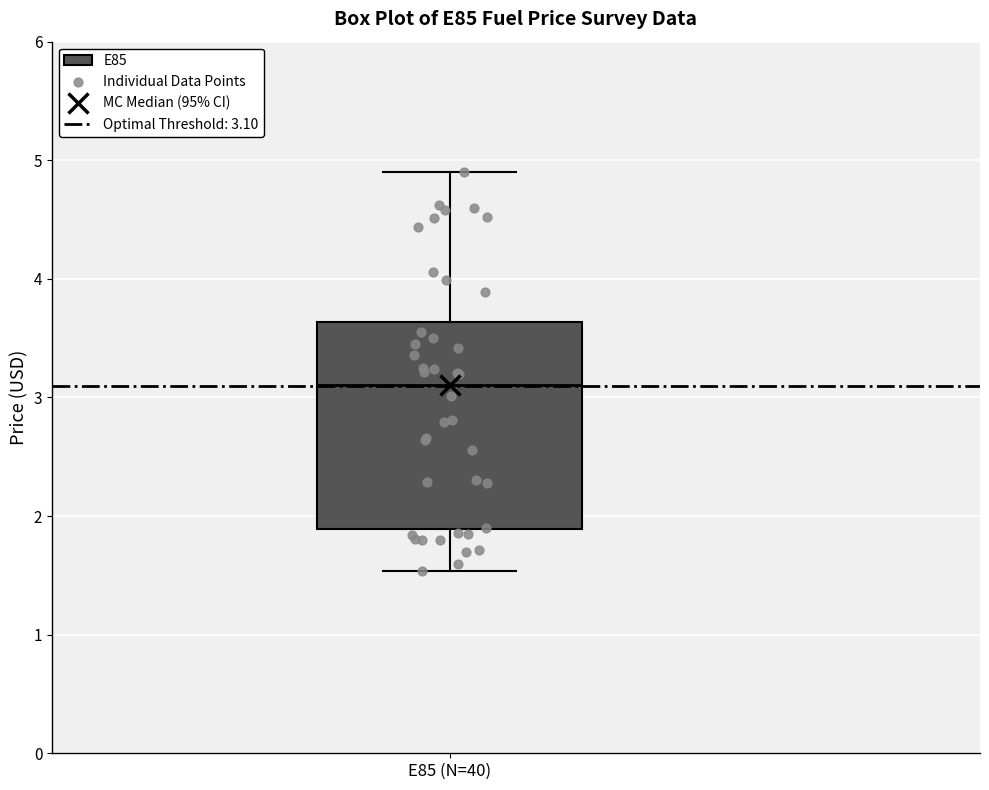

Read this box plot against the y-axis: the position of the median line, the range covered by the box, and the ends of both whiskers. The values are not printed on the chart, so give them approximately, as read against the axis.

median 3.1, box 1.9 to 3.6, whiskers 1.5 to 4.9